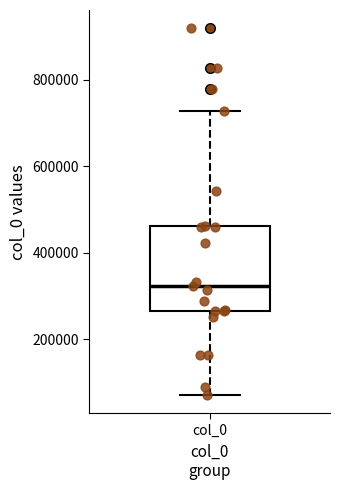

Where does the upper whisker of the box for col_0 end on the y-axis? The values are not printed on the chart, so give them approximately, as read against the axis.

720000